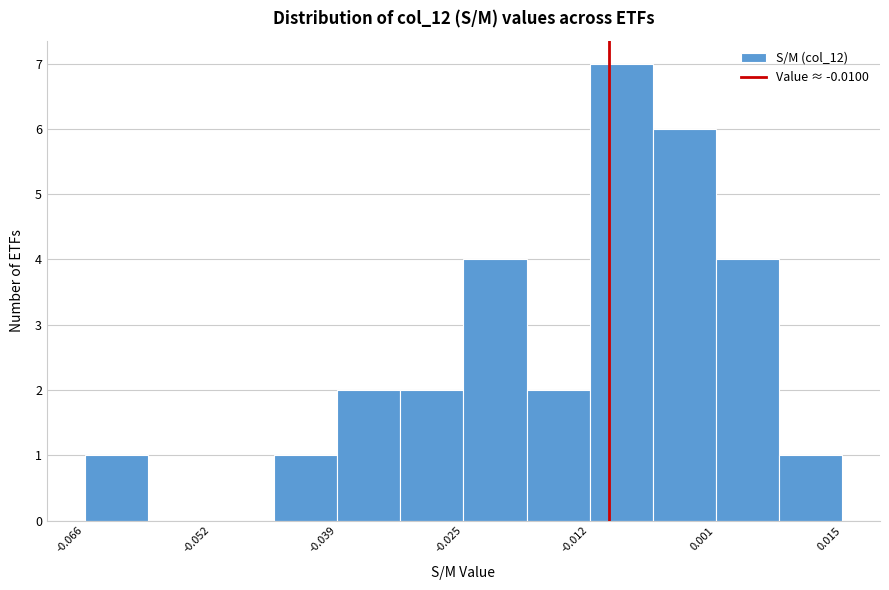

Read against the x-axis, roughly where is the centre of the tallest bar?

-0.008